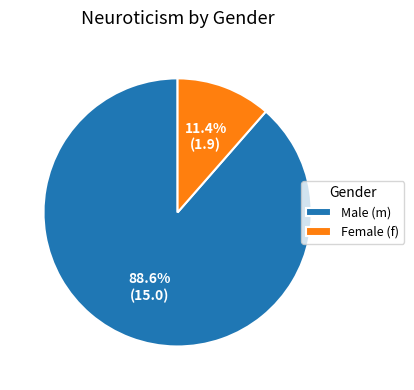

Rank the categories by value from highest to lowest.

Male (m), Female (f)